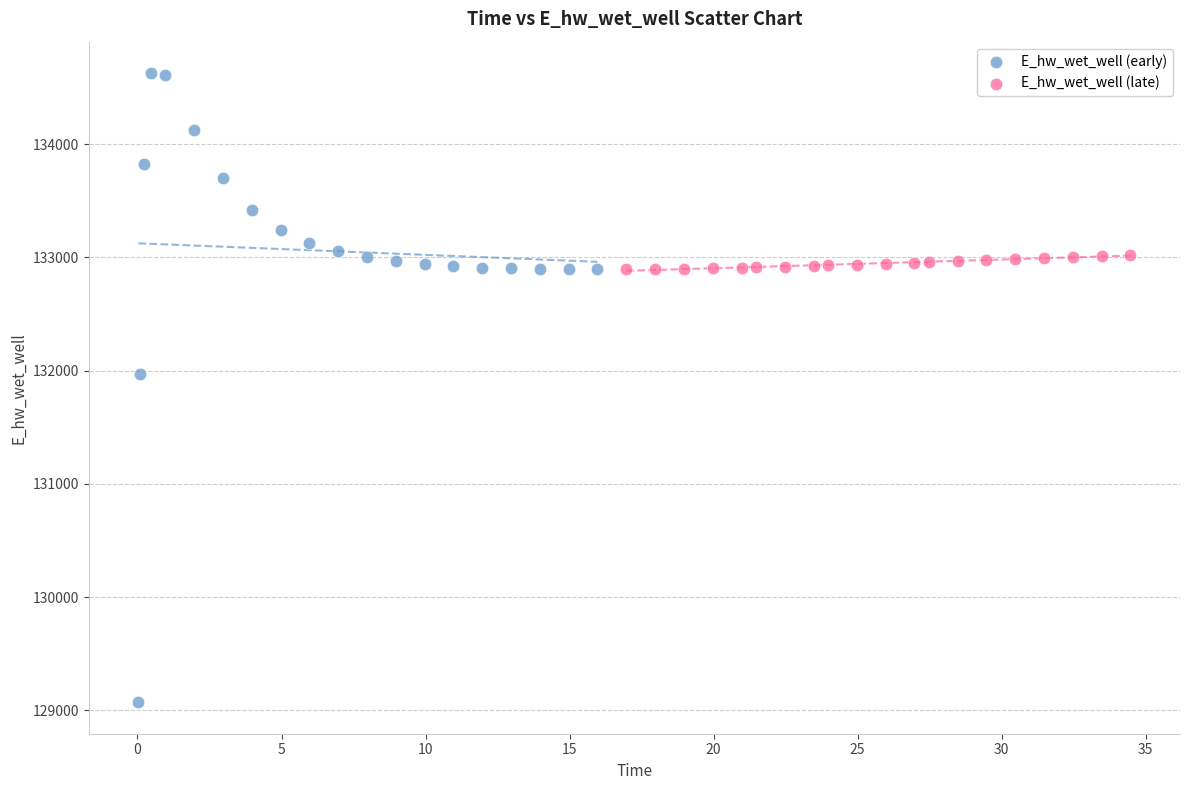

Which series contains the lowest Y value?

E_hw_wet_well (early)